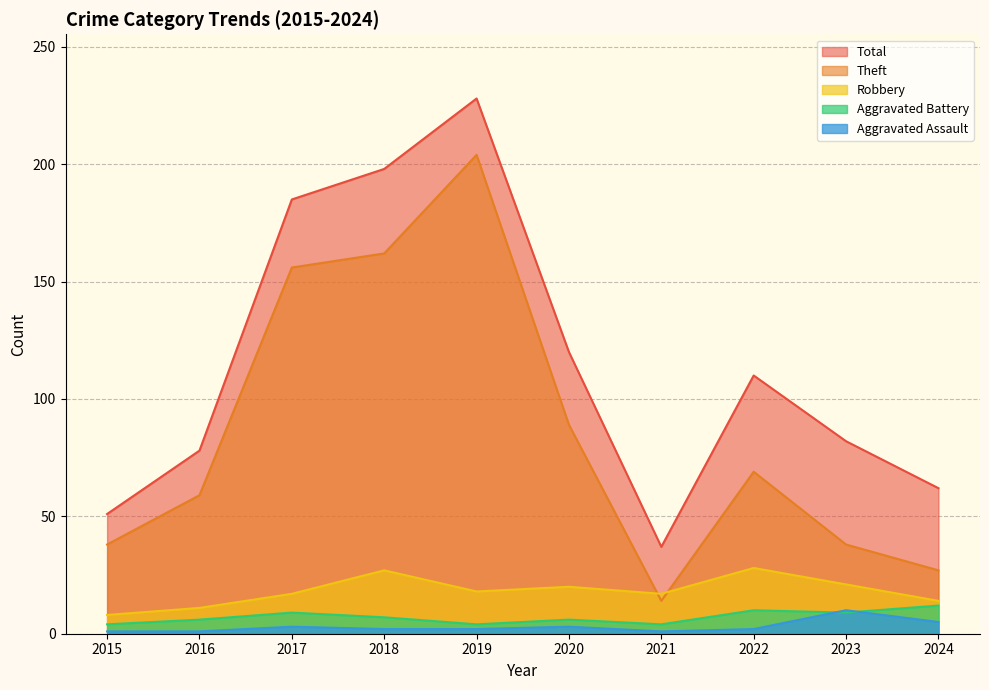

What is the average value of the Aggravated Battery series?

7